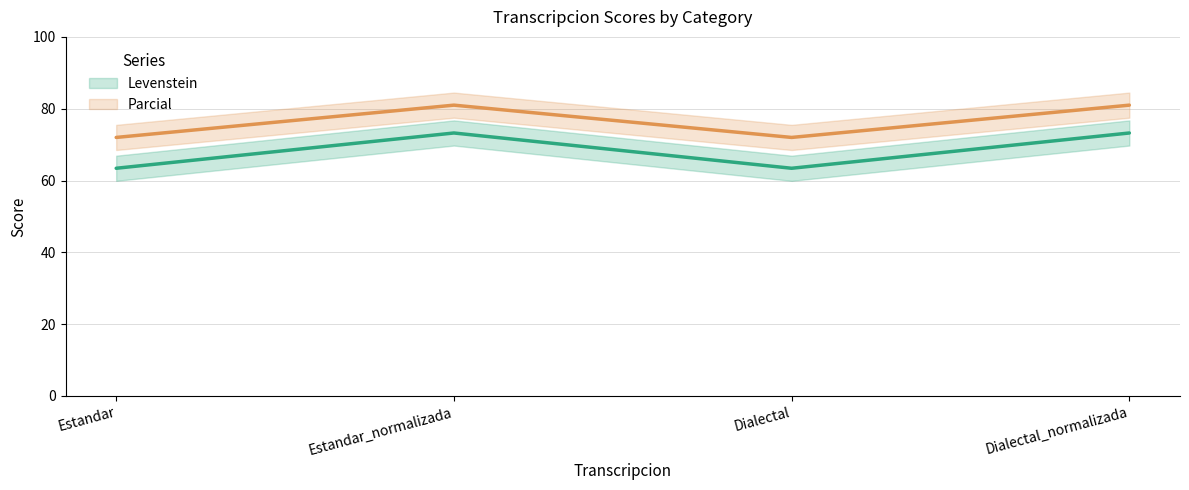

How many values in the Parcial series exceed 80?

2